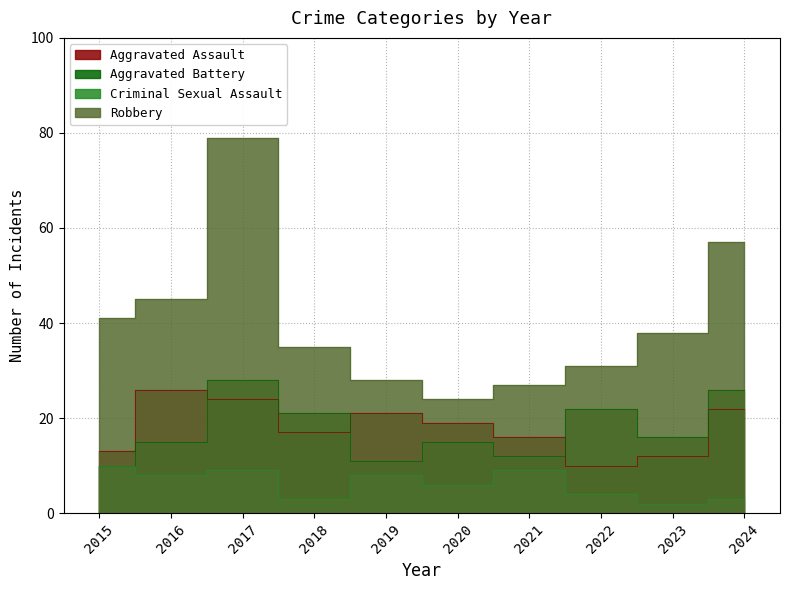

The value of Aggravated Assault at 2020 is 19. True or false?

True